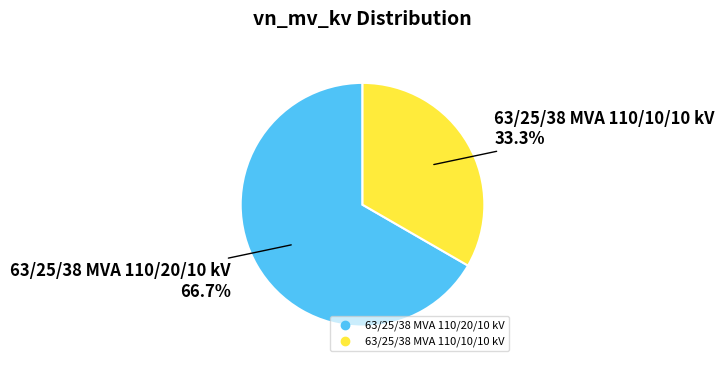

How many segments does this pie chart have?

2